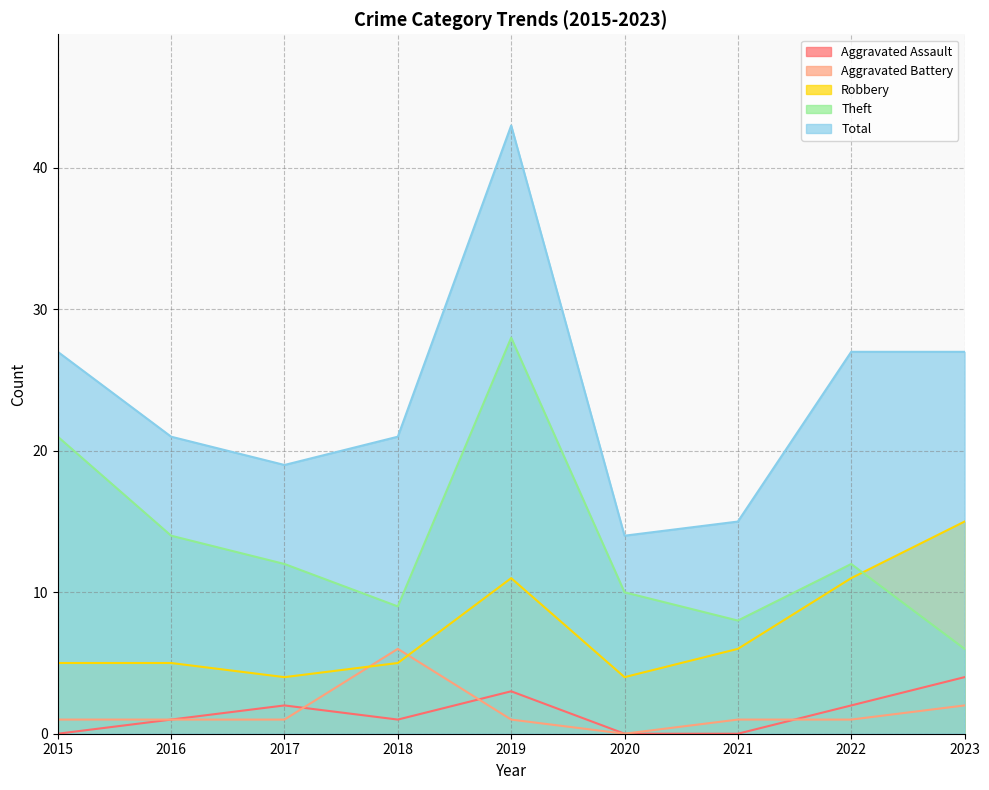

What is the difference between the Theft values at 2018 and 2015?

12